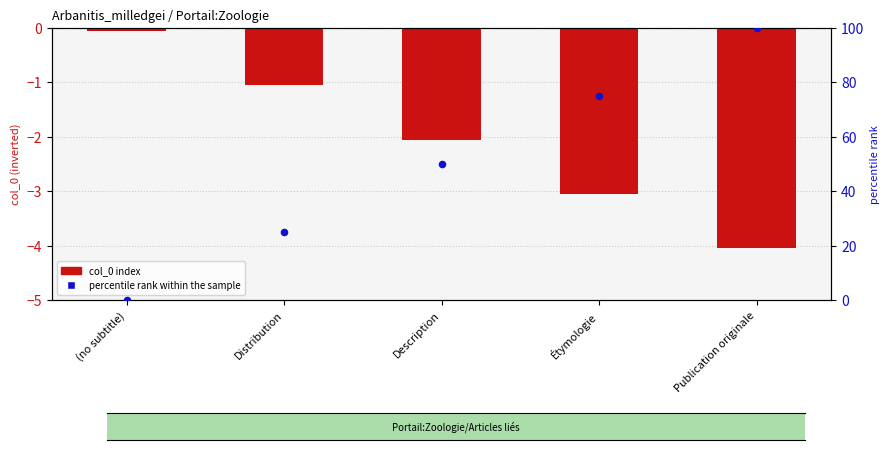

What is the total value across all series at (no subtitle)?

-0.1